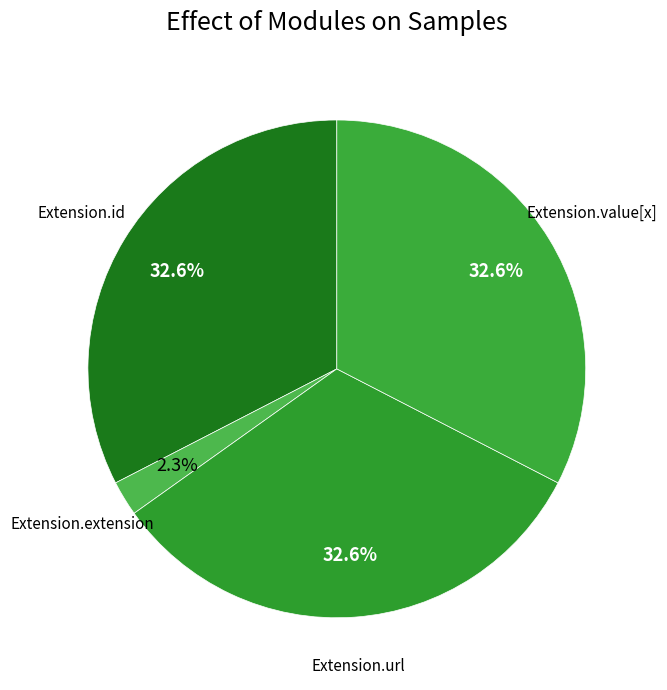

Count the number of slices in the pie.

4